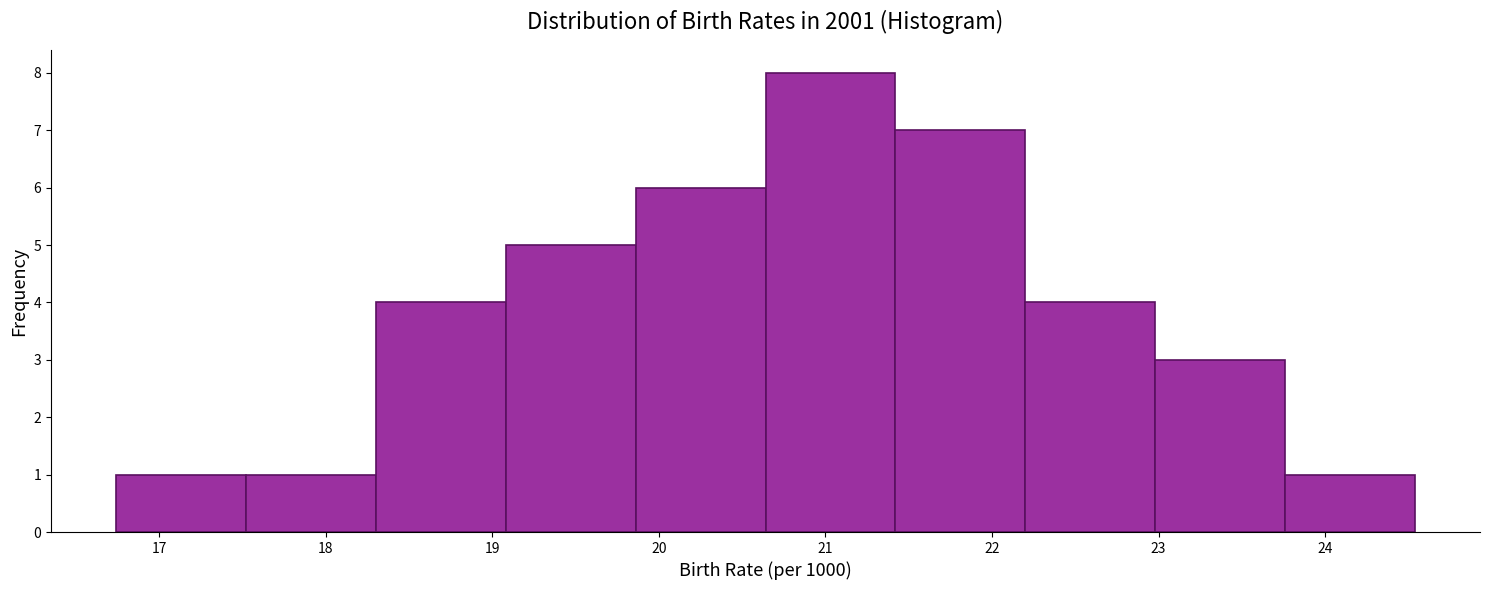

Over which range of the x-axis is the bar tallest?

20.64 to 21.42